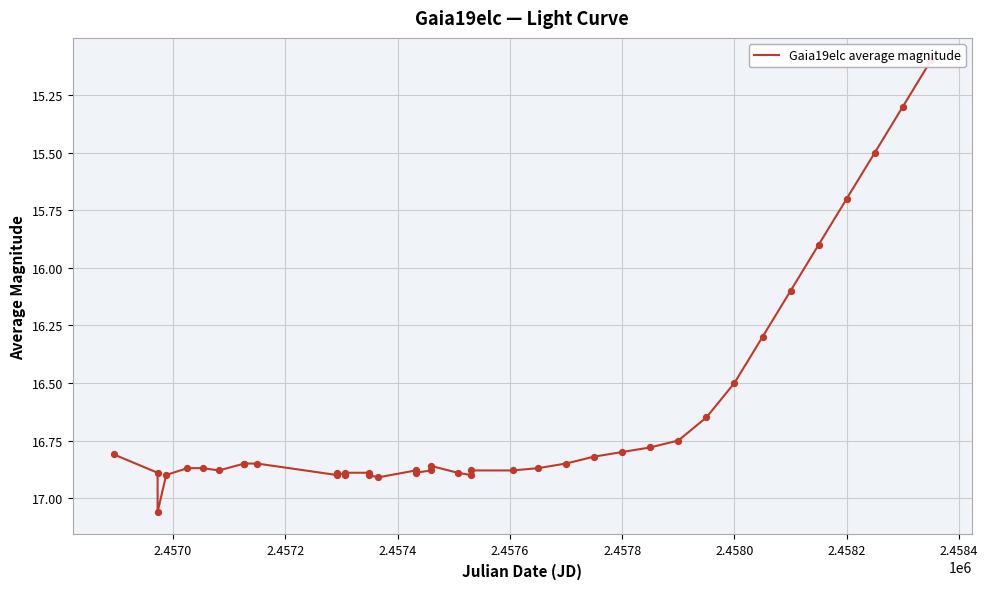

Between 2.4578 and 2.4572, which is larger?

2.4572